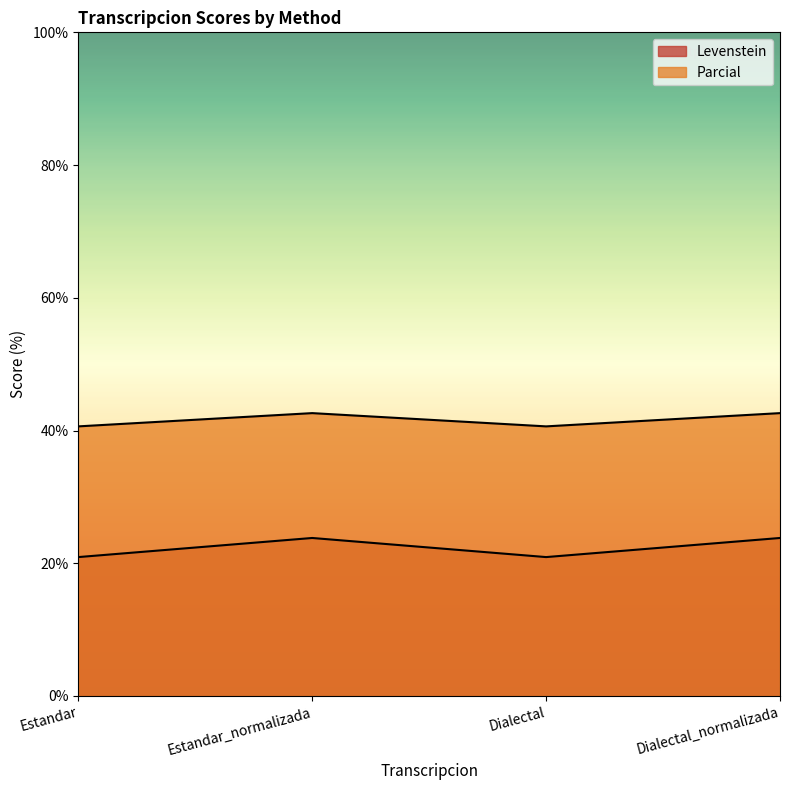

Reading left to right, list all the values displayed in this chart.

Levenstein: Estandar=20.9	Estandar_normalizada=23.8	Dialectal=20.9	Dialectal_normalizada=23.8
Parcial: Estandar=40.6	Estandar_normalizada=42.6	Dialectal=40.6	Dialectal_normalizada=42.6